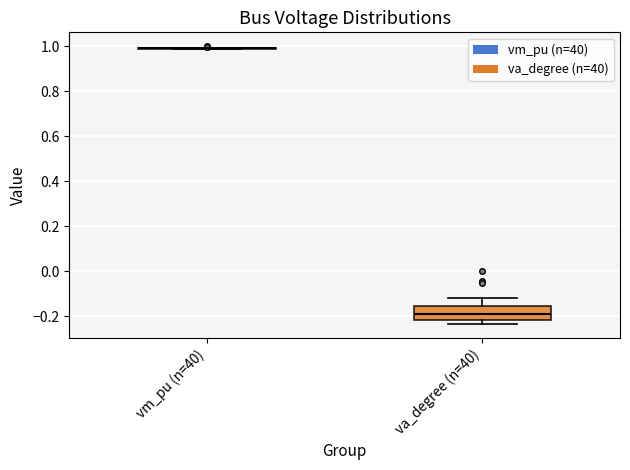

Reading left to right, read every box against the y-axis: the position of its median line, the range the box covers, and the ends of its whiskers. The values are not printed on the chart, so give them approximately, as read against the axis.

vm_pu (n=40): box collapsed to a line at 1.00, whiskers 0.98 to 1.00
va_degree (n=40): median -0.18, box -0.22 to -0.16, whiskers -0.24 to -0.12